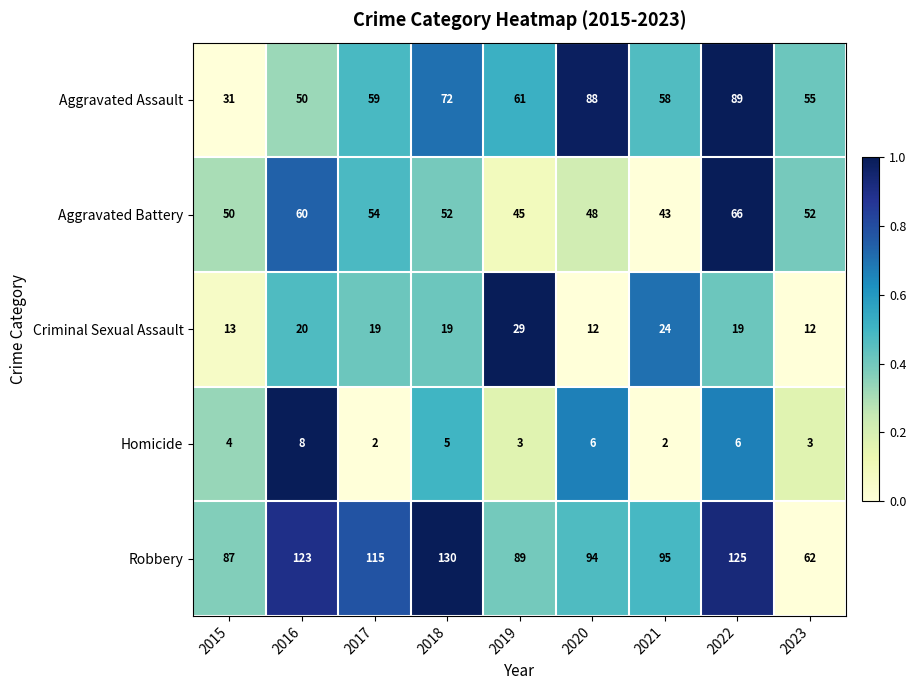

At which category is the sum across all series the highest?

2022